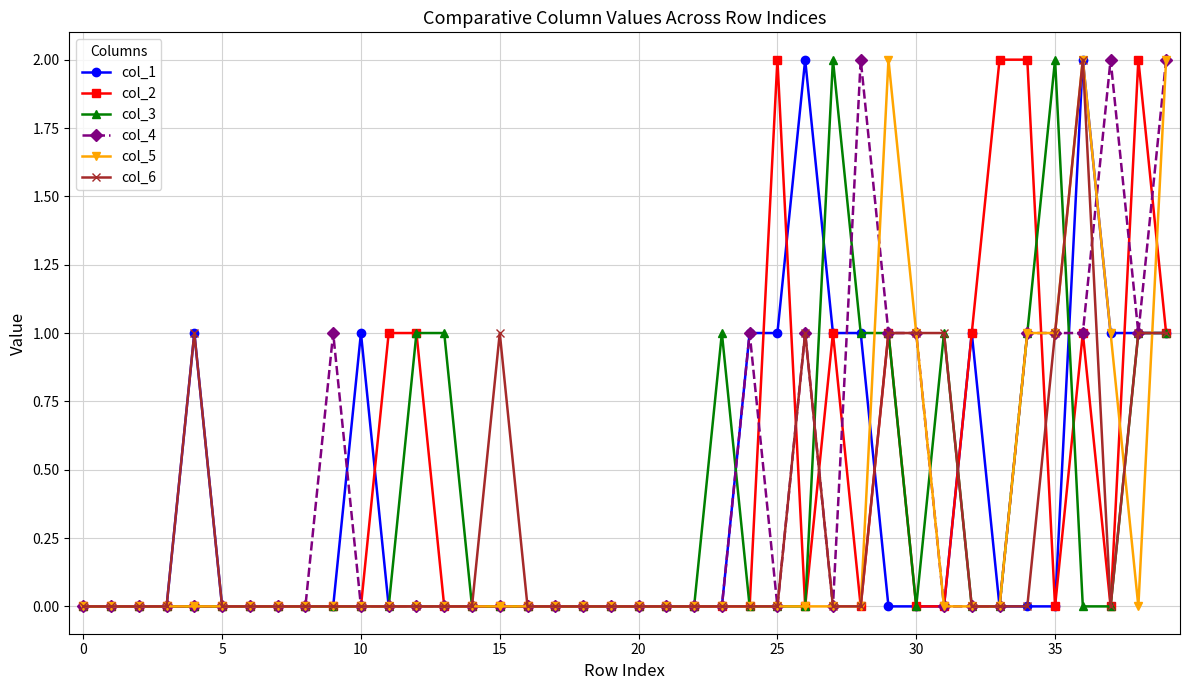

What is the difference between the maximum and minimum values in the col_5 series?

2